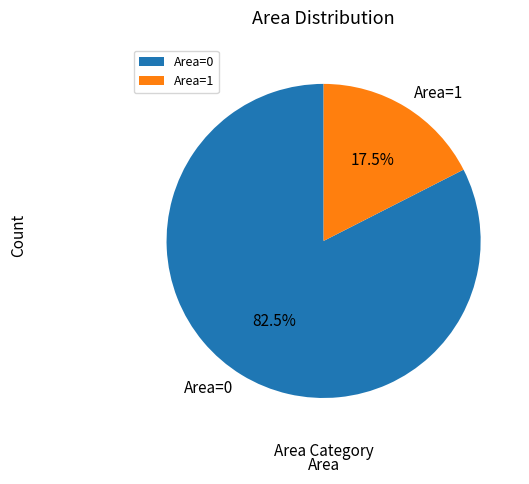

What portion of the pie excludes Area=1?

82.5%